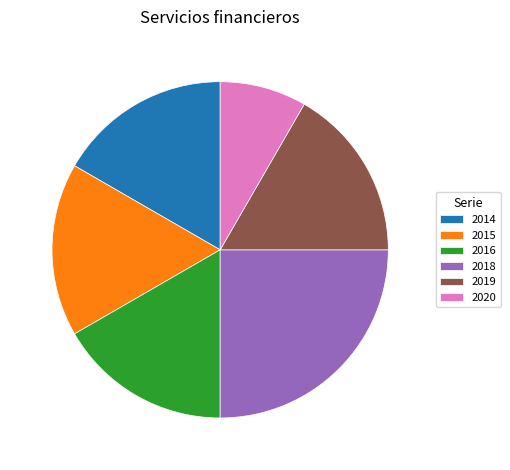

Do 2020 and 2016 together represent more than half of the pie?

No